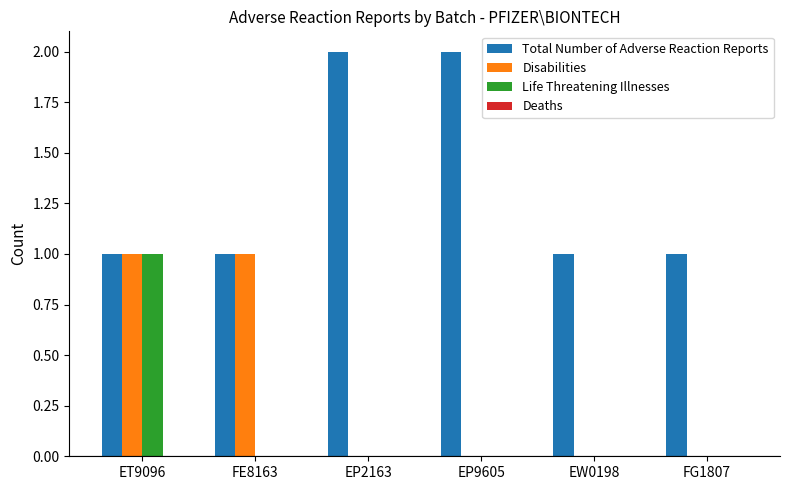

Which series changed the most between ET9096 and FE8163?

Life Threatening Illnesses